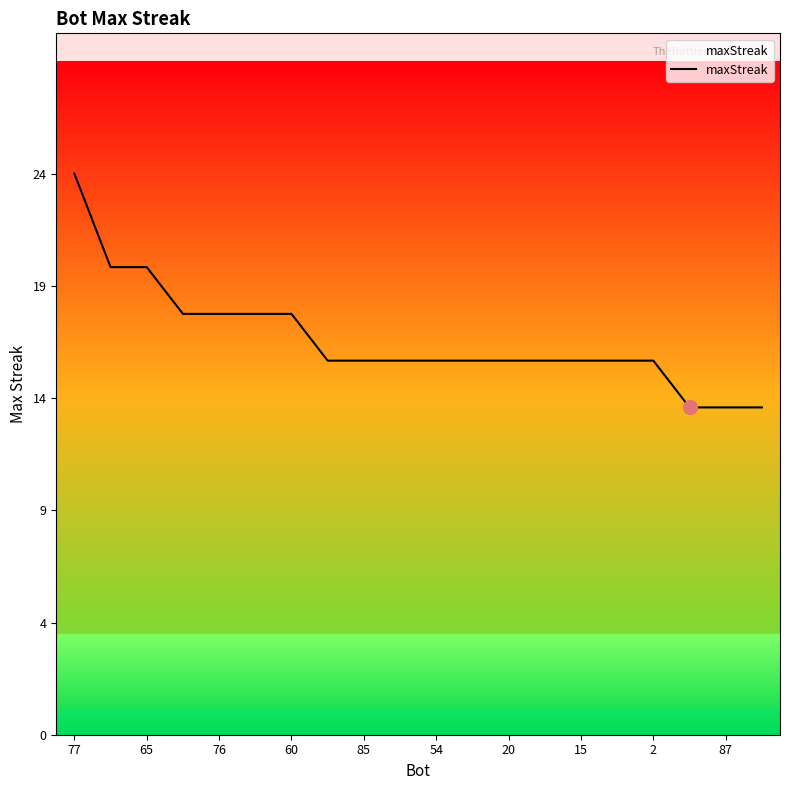

Is this an area chart (filled region under the line)?

Yes